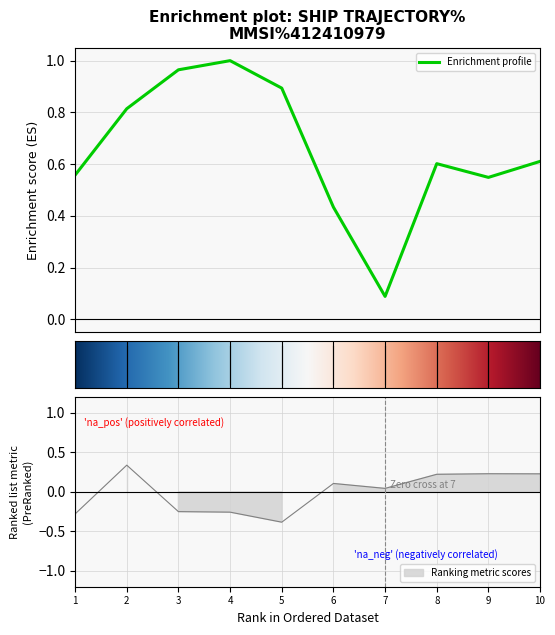

What is the difference between the second highest and second lowest values in the SOG series?

0.5